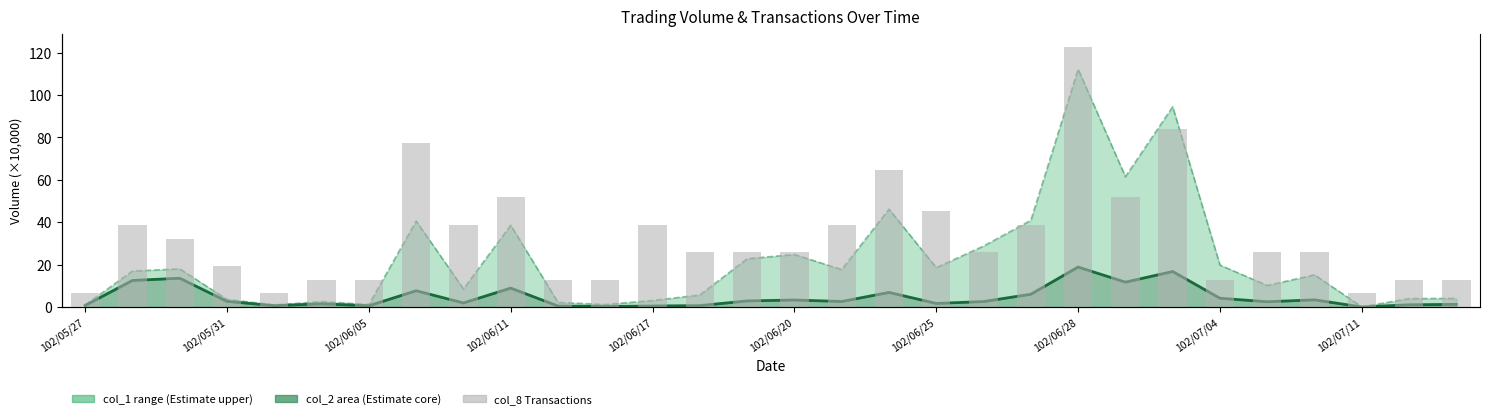

What is the spread (max minus min) of values at 14?

19.9